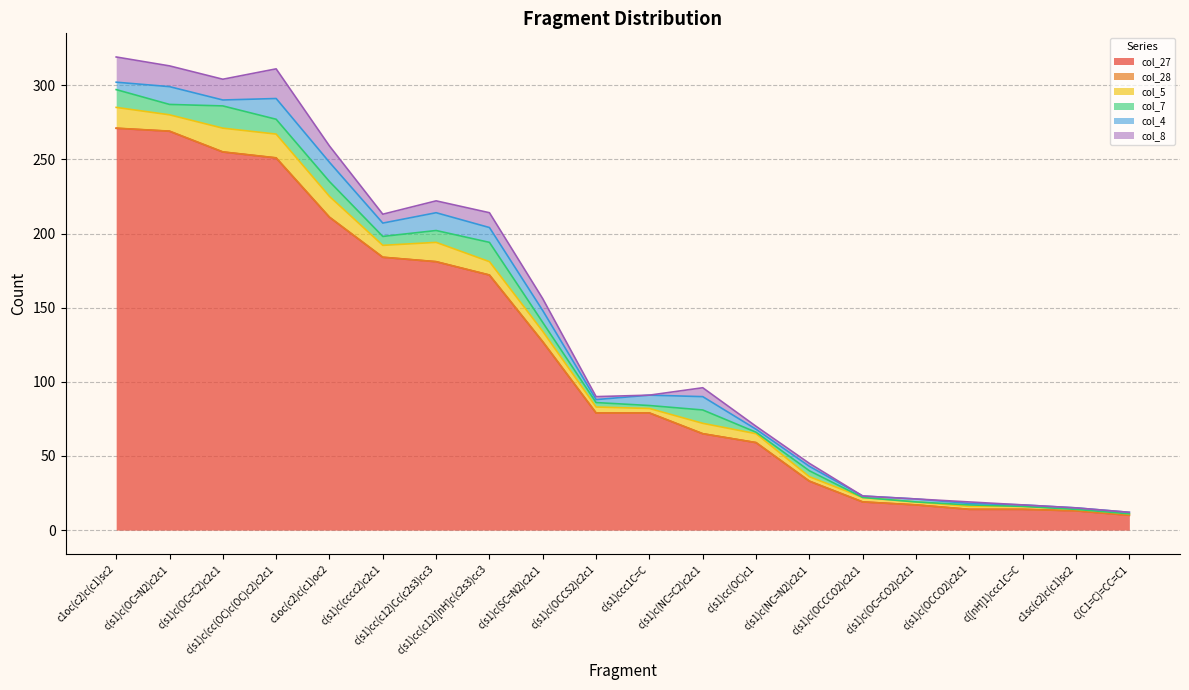

What are all the series names shown in the legend?

col_27, col_28, col_5, col_7, col_4, col_8